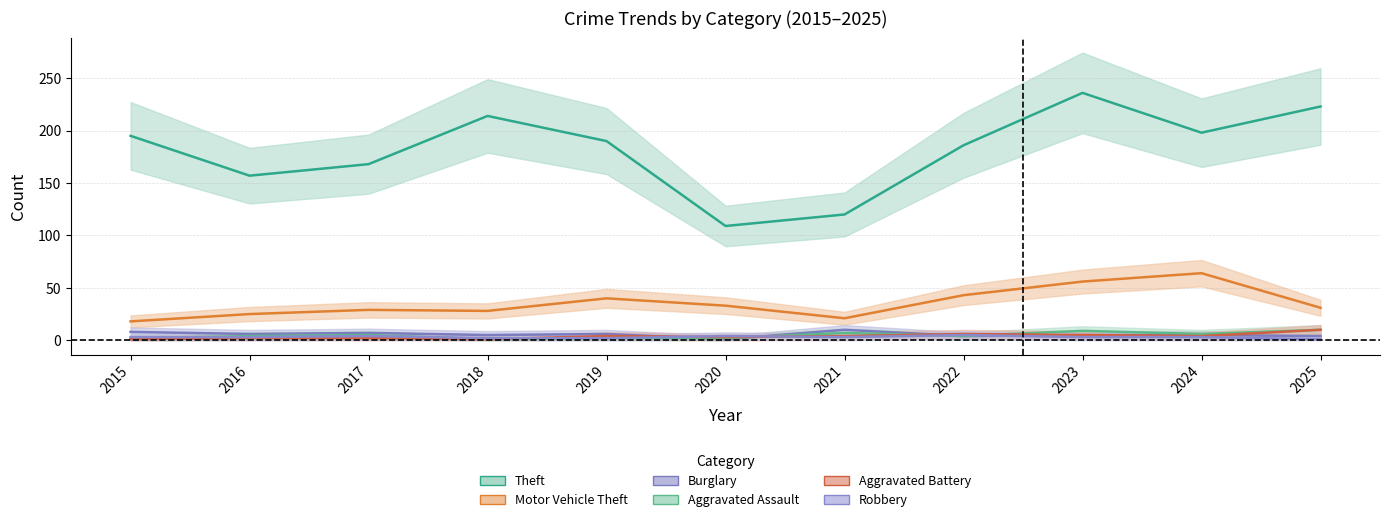

Where is the first local minimum for Theft?

2016